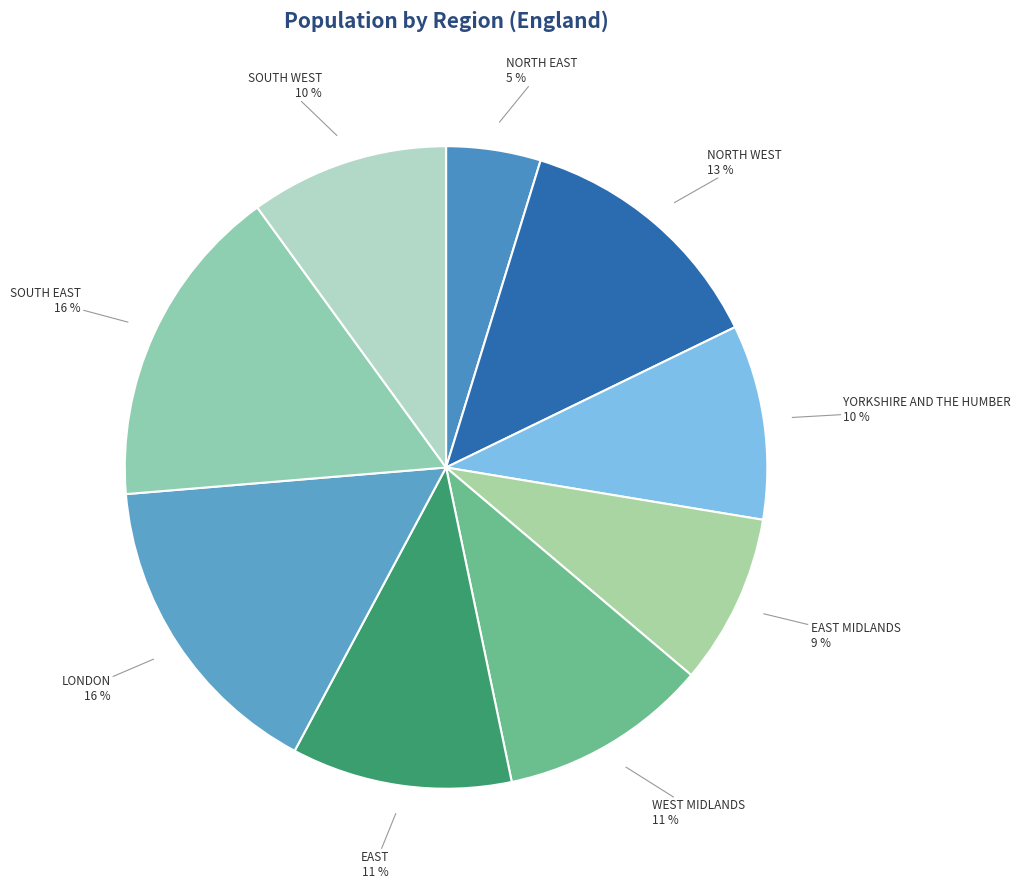

To the nearest percent, what is the average slice percentage?

11%